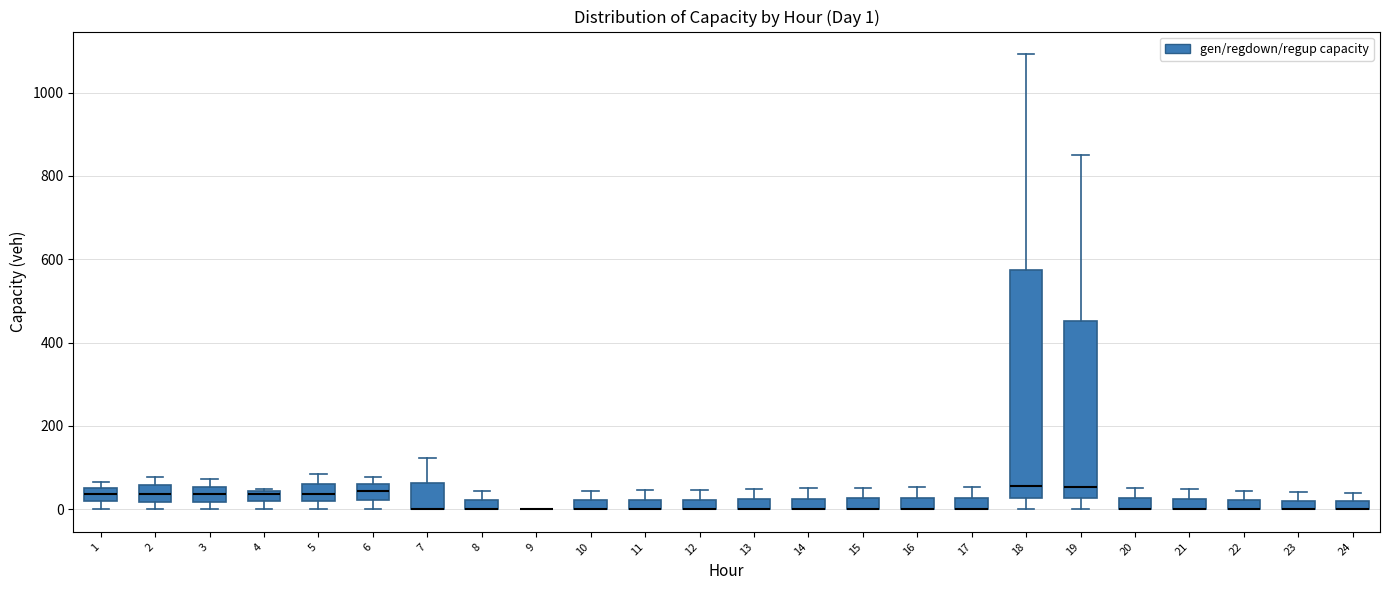

Comparing the boxes themselves (not the whiskers), which one is the tallest?

18